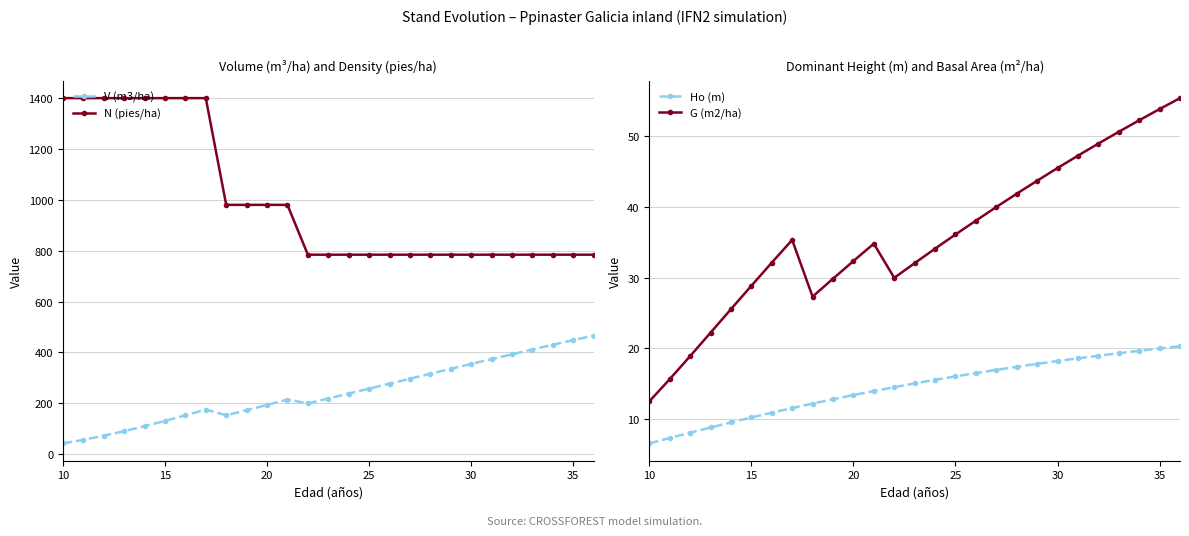

True or false: V (m3/ha) and N (pies/ha) cross at least once.

False